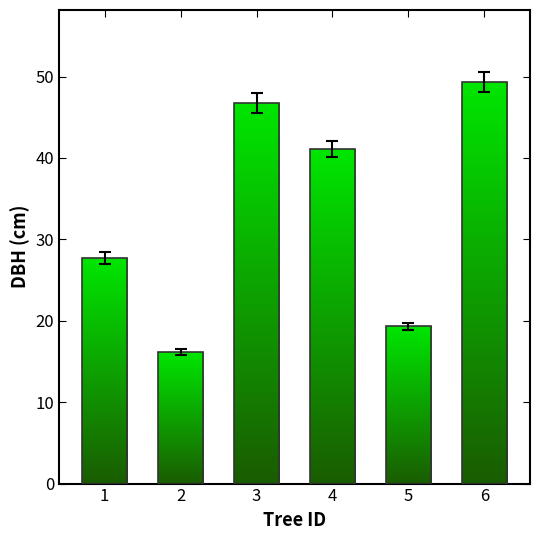

What is the ratio of the value at 1 to the value at 2?

1.7